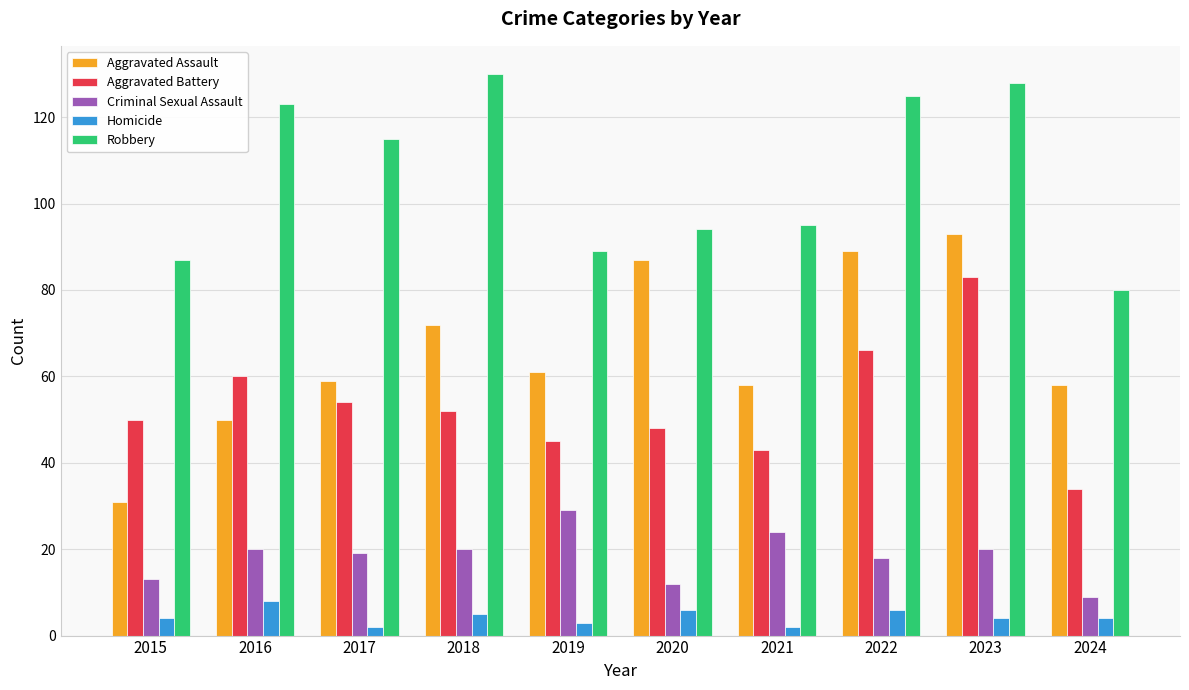

What is the minimum value for Robbery?

80